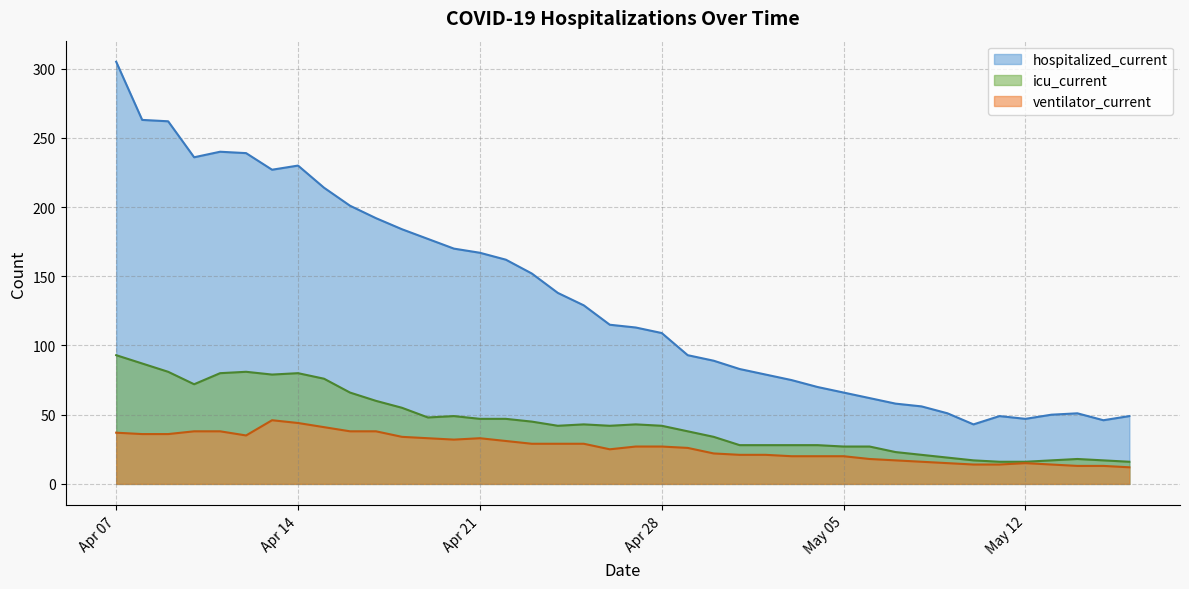

At how many categories does at least one series exceed 102?

22